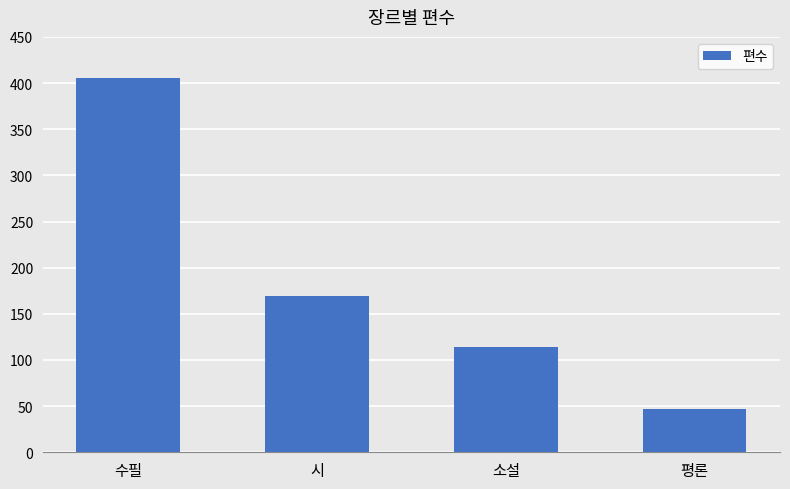

Count the values in the range 114 to 405.

3